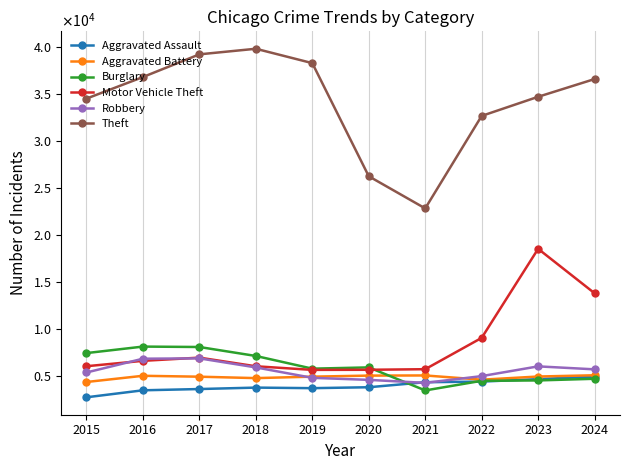

At which label does Robbery first exceed 5740?

2016